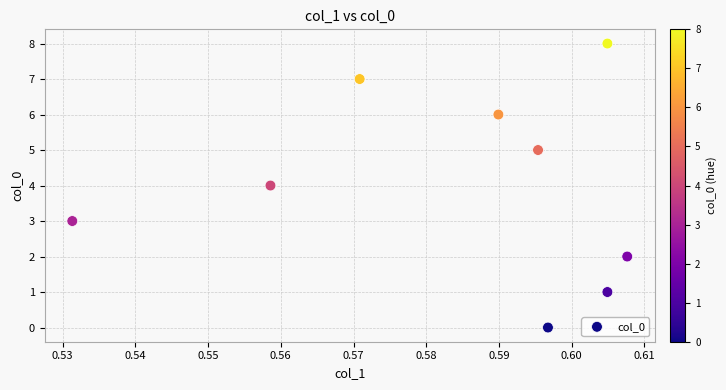

What is the range of Y values (max minus min)?

8